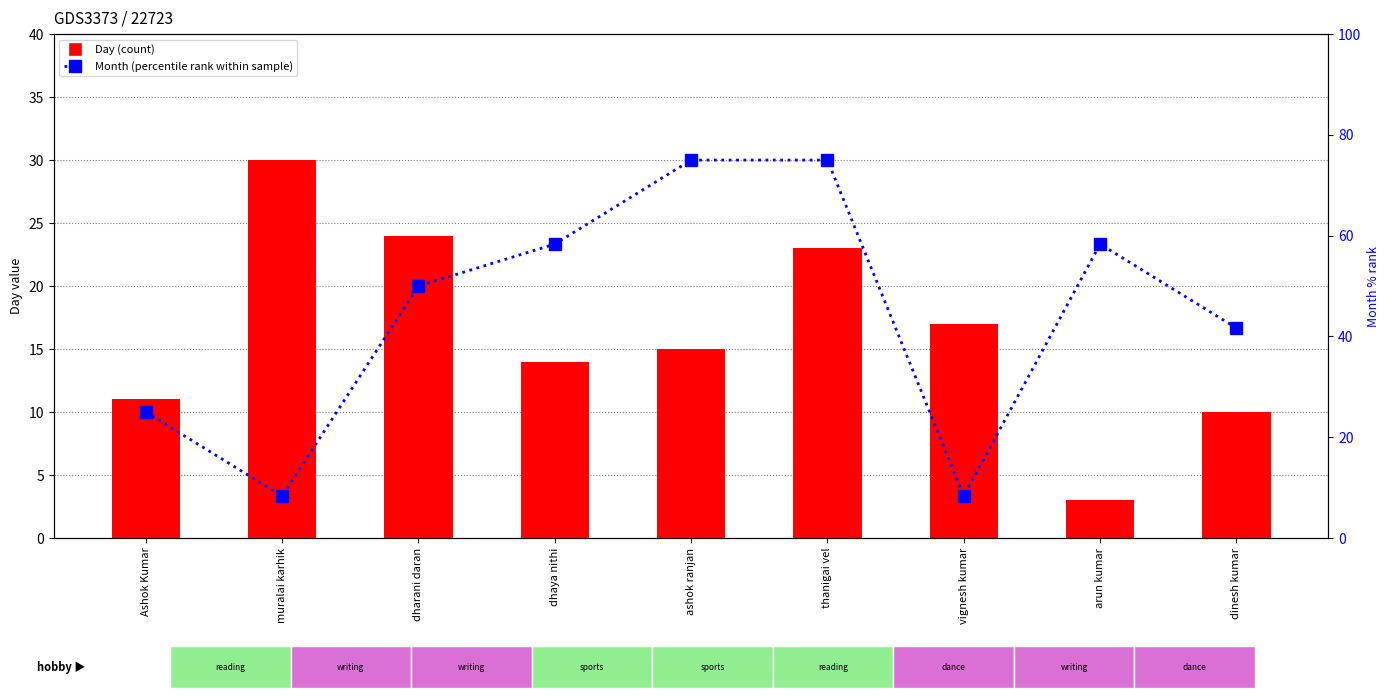

Reading left to right, list all the values displayed in this chart.

Day (count): Ashok Kumar=11.0	muralai karhik=30.0	dharani daran=24.0	dhaya nithi=14.0	ashok ranjan=15.0	thanigai vel=23.0	vignesh kumar=17.0	arun kumar=3.0	dinesh kumar=10.0
Month (percentile rank): Ashok Kumar=25.0	muralai karhik=8.3	dharani daran=50.0	dhaya nithi=58.3	ashok ranjan=75.0	thanigai vel=75.0	vignesh kumar=8.3	arun kumar=58.3	dinesh kumar=41.7